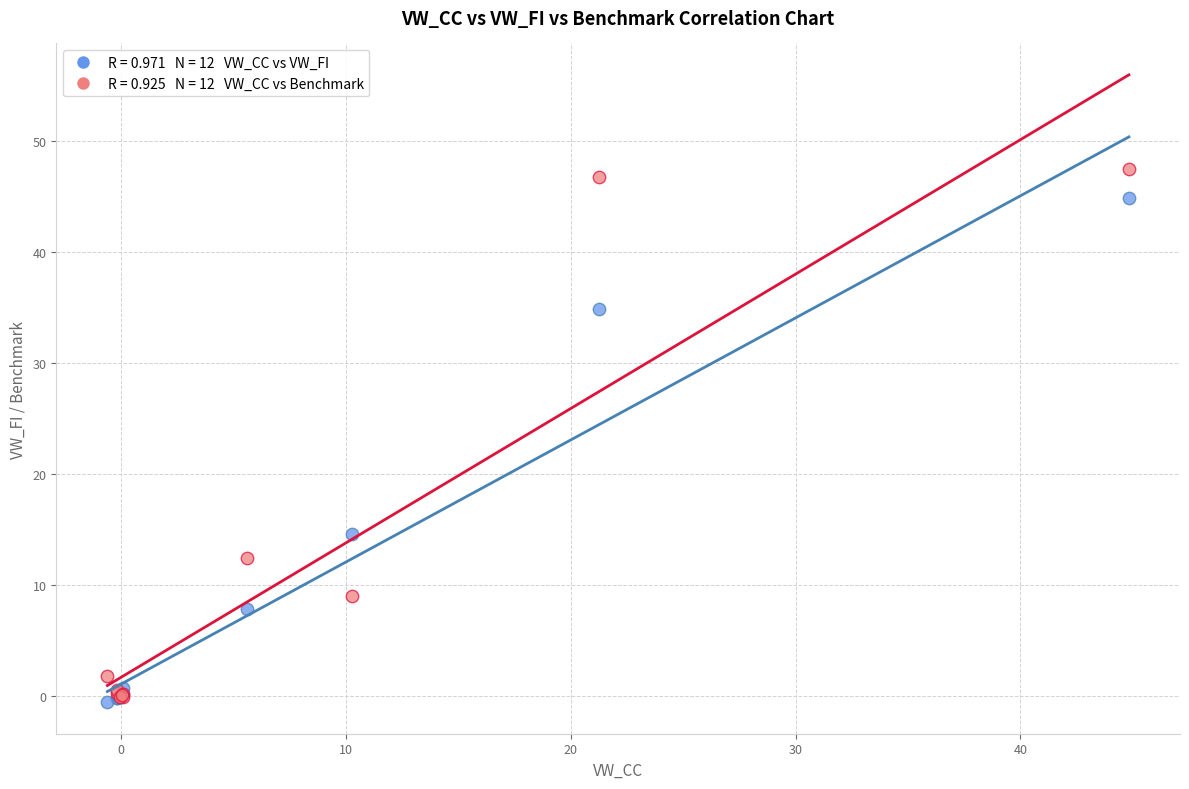

Across all series, what Y value is closest to 23?

14.6